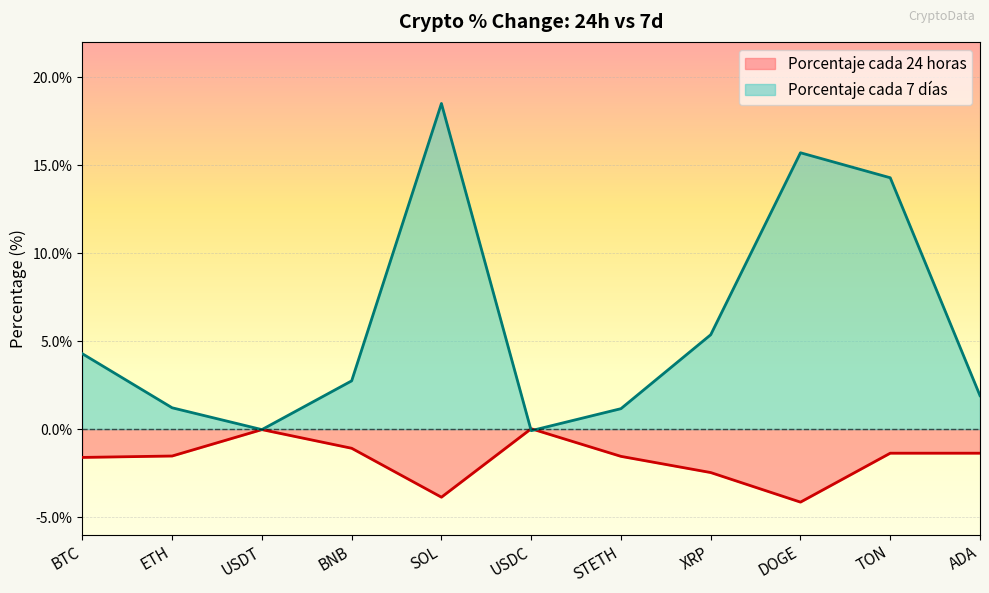

Which category has the lowest value in the Porcentaje cada 7 días series?

USDC